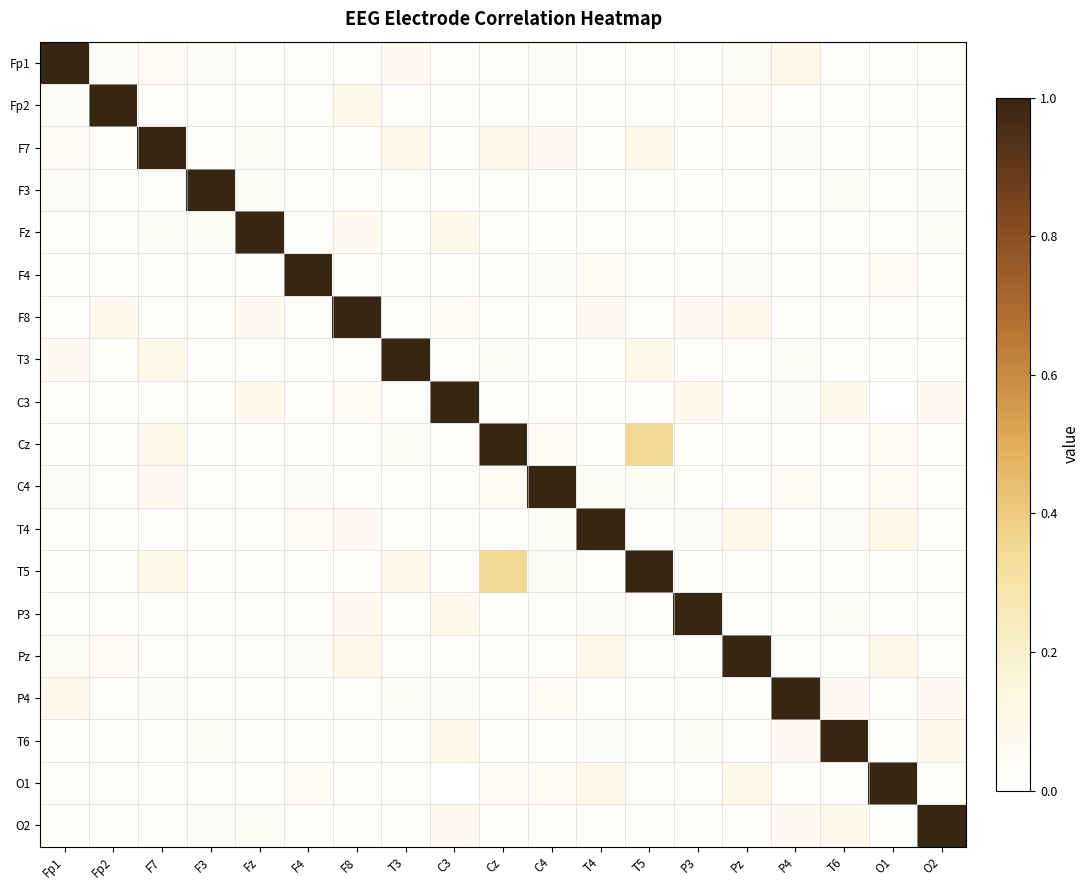

At which category does the chart reach its minimum across all series?

O1